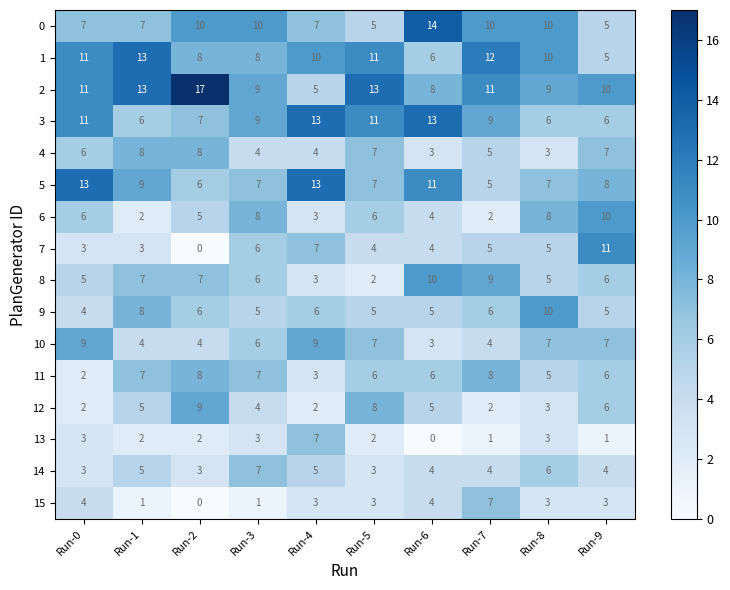

What is the average value of the 3 series?

9